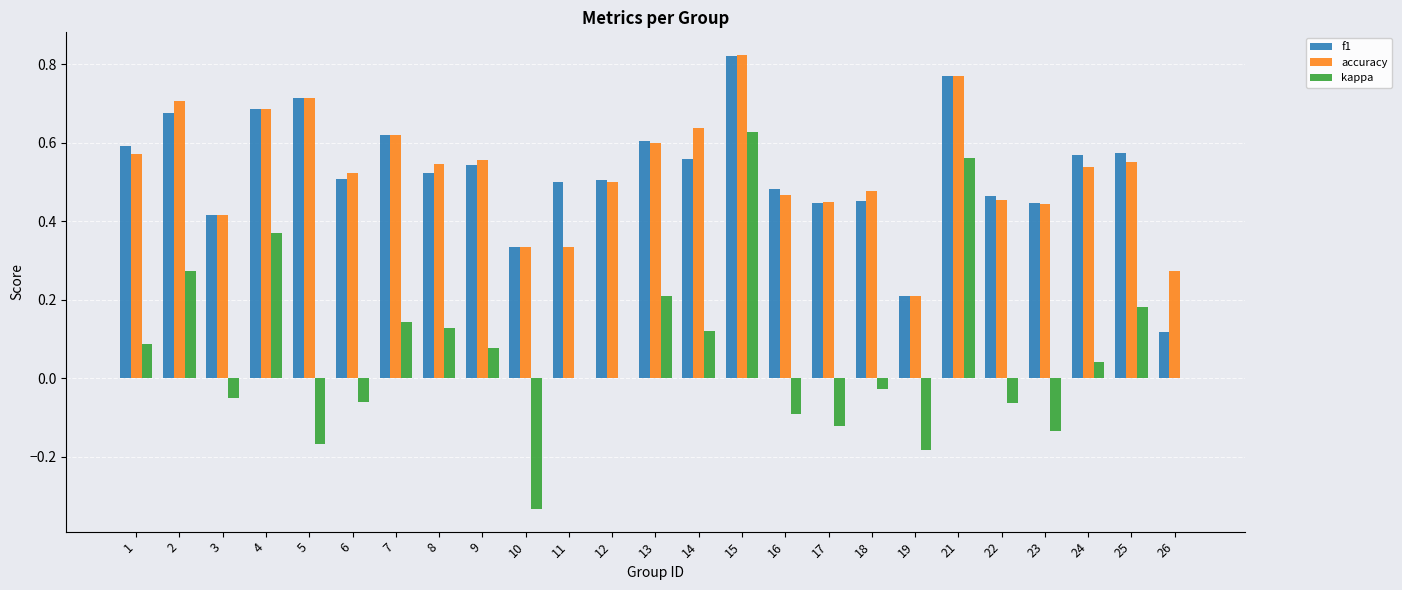

The value of kappa at 22 is -0.0. True or false?

False